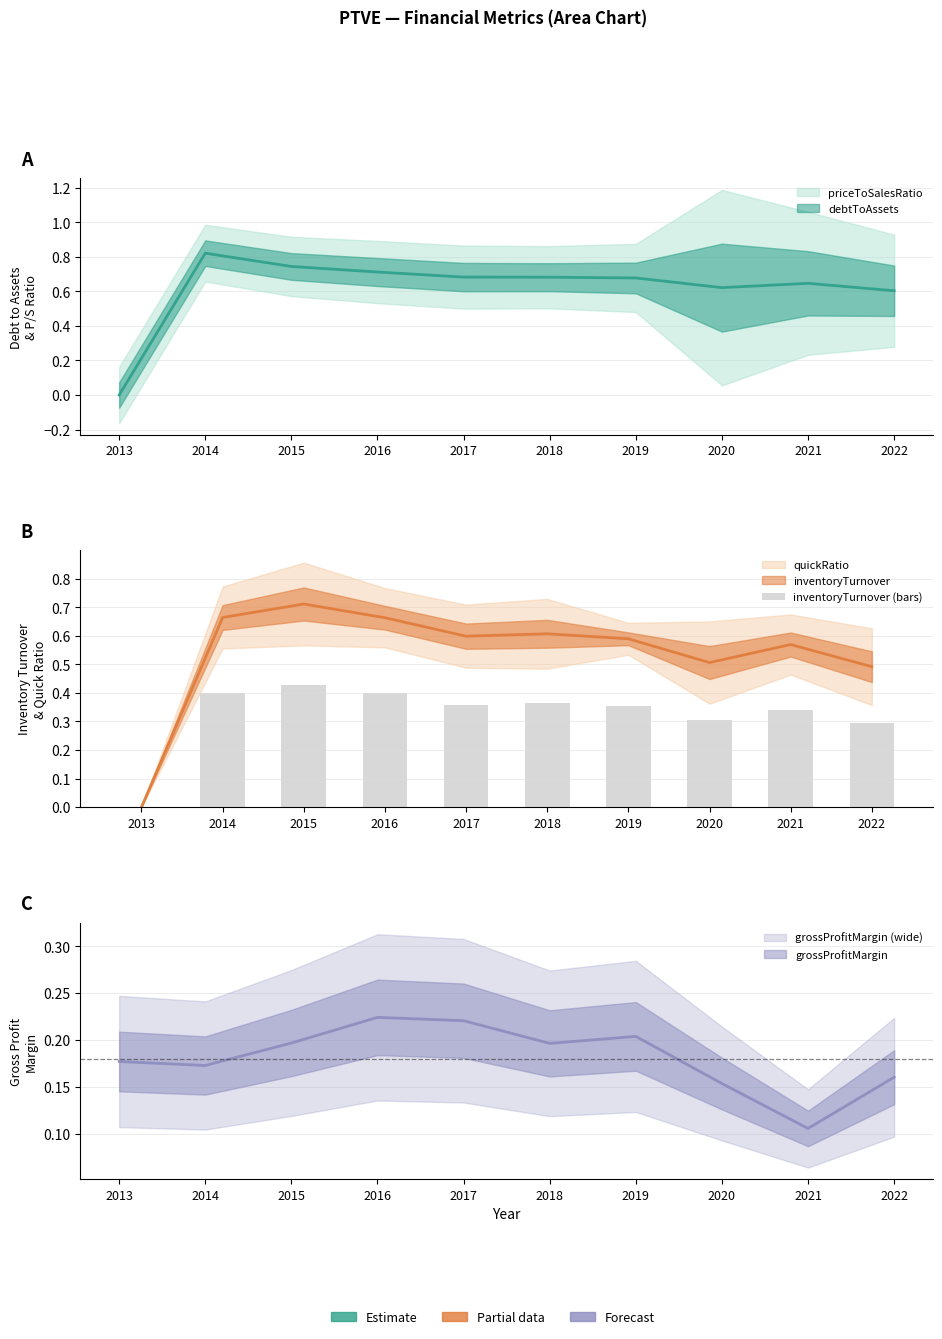

Reading right to left, what are all the values shown in this chart?

0.3	0.3	0.3	0.4	0.4	0.4	0.4	0.4	0.4	0.0